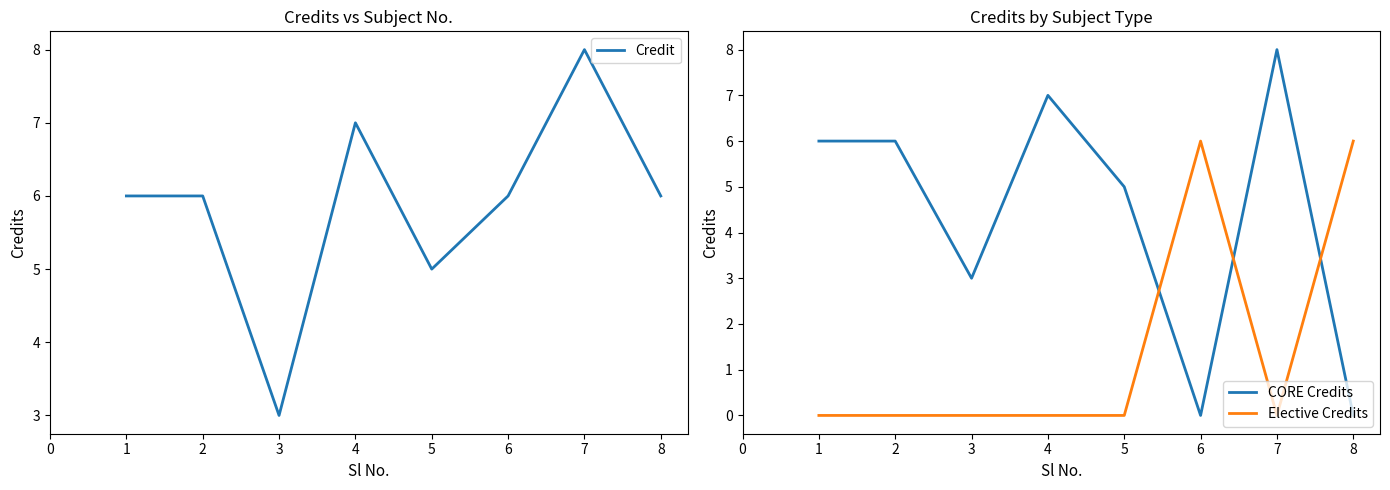

What is the average value of the Elective Credits series?

2